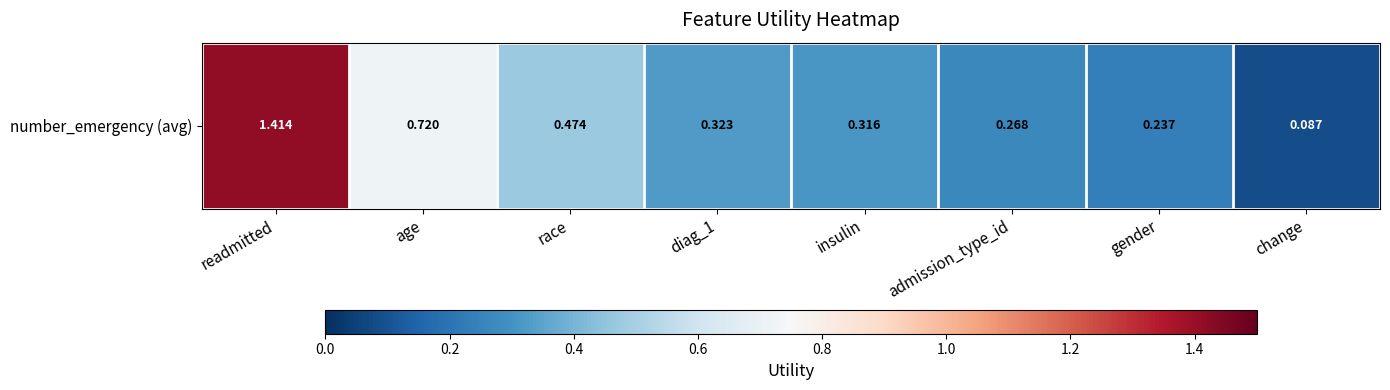

List the labels in order of value, largest first.

readmitted, age, race, diag_1, insulin, admission_type_id, gender, change